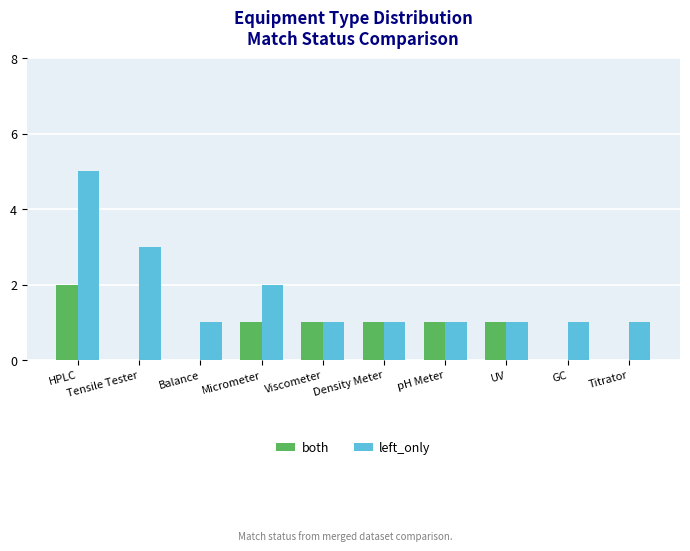

At which category is the sum across all series the highest?

HPLC